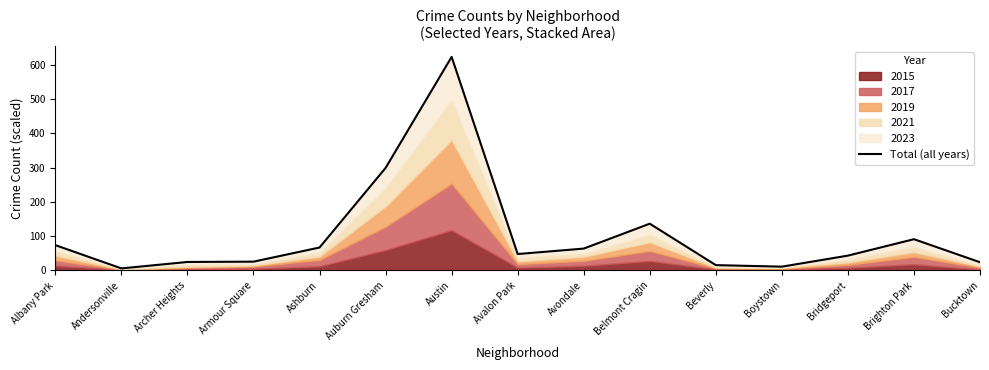

What position from the right is Brighton Park?

2